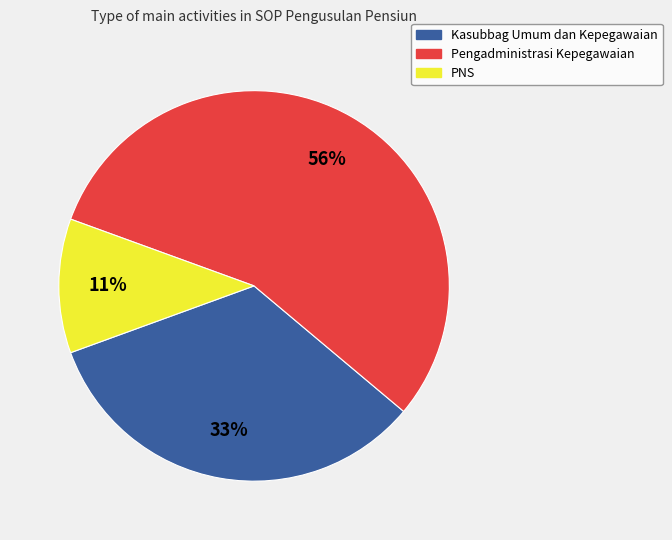

Combined, do PNS and Pengadministrasi Kepegawaian account for over 50%?

Yes